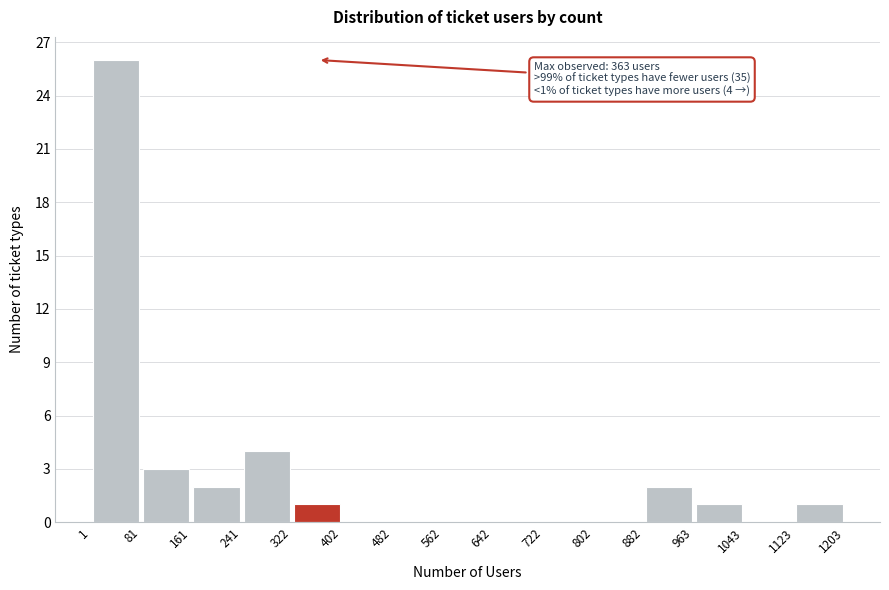

Which range on the x-axis has the tallest bar?

1 to 81